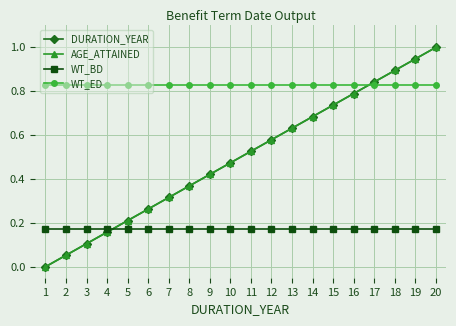

What is the value of the AGE_ATTAINED point at the 17th from the left?

0.8